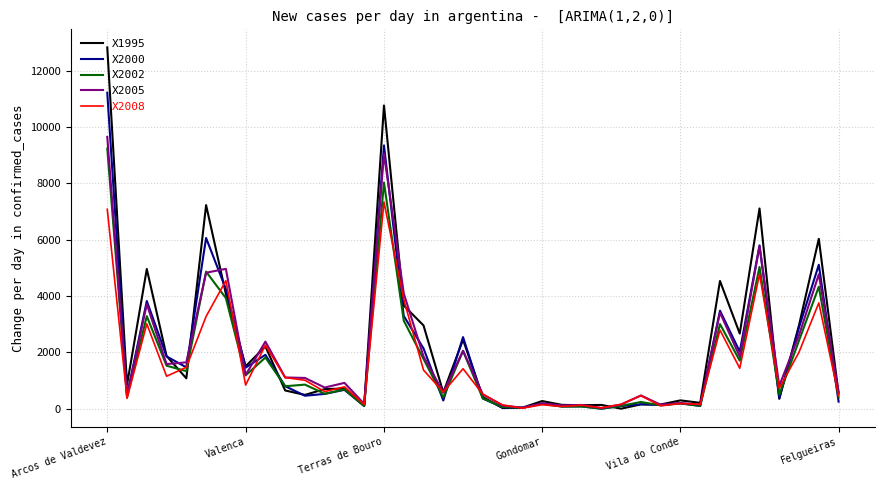

What are all the series names shown in the legend?

X1995, X2000, X2002, X2005, X2008